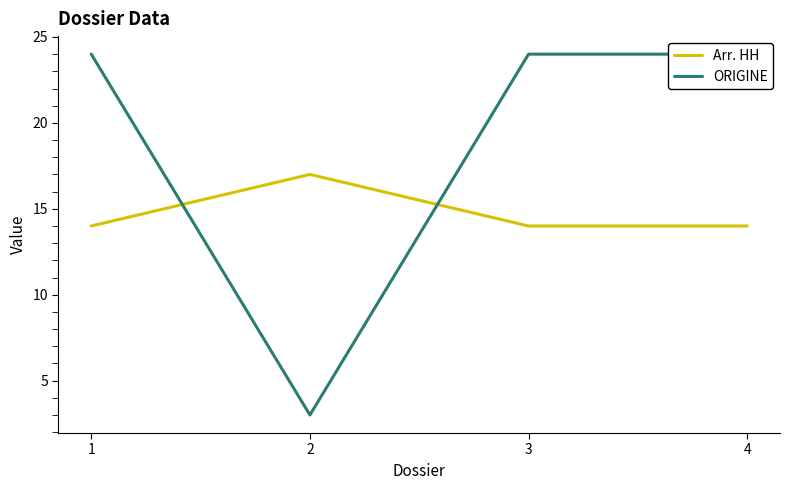

Reading left to right, list all the values displayed in this chart.

Arr. HH: 14	17	14	14
ORIGINE: 24	3	24	24